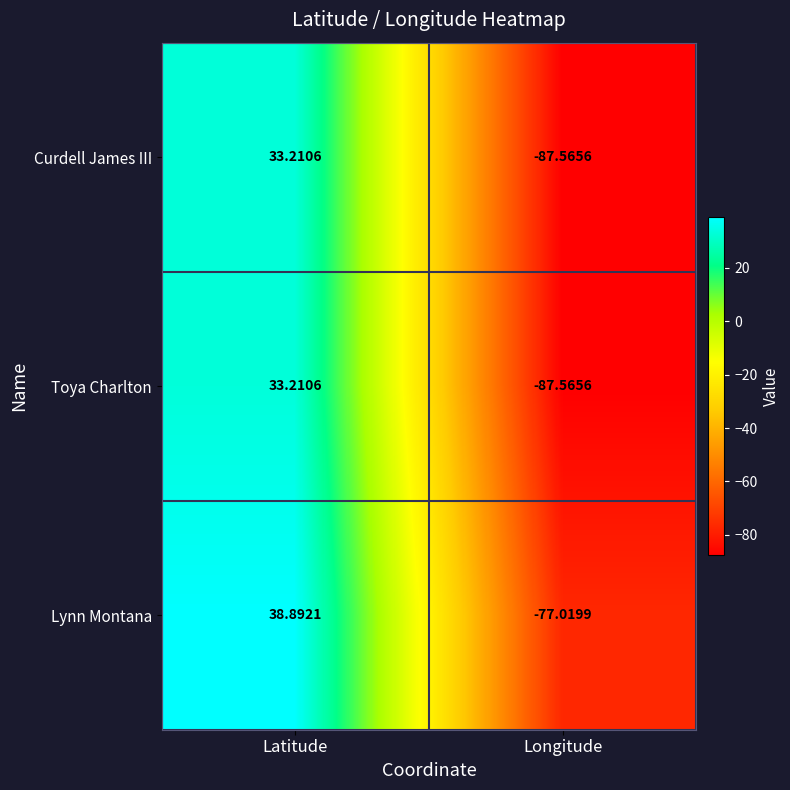

How many series are shown in this chart?

3